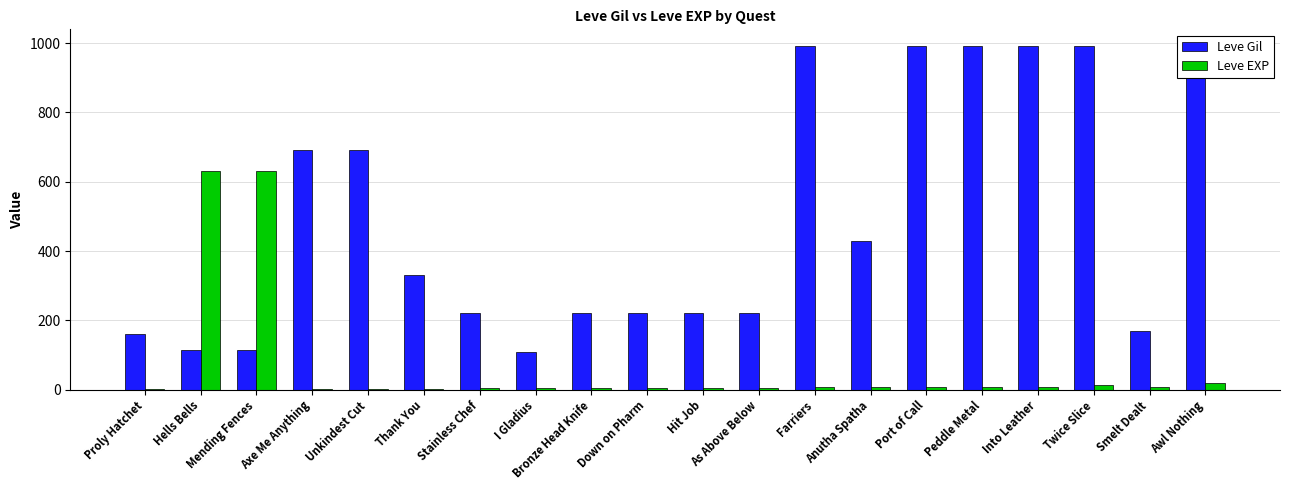

The value of Leve Gil at Stainless Chef is 365. True or false?

False